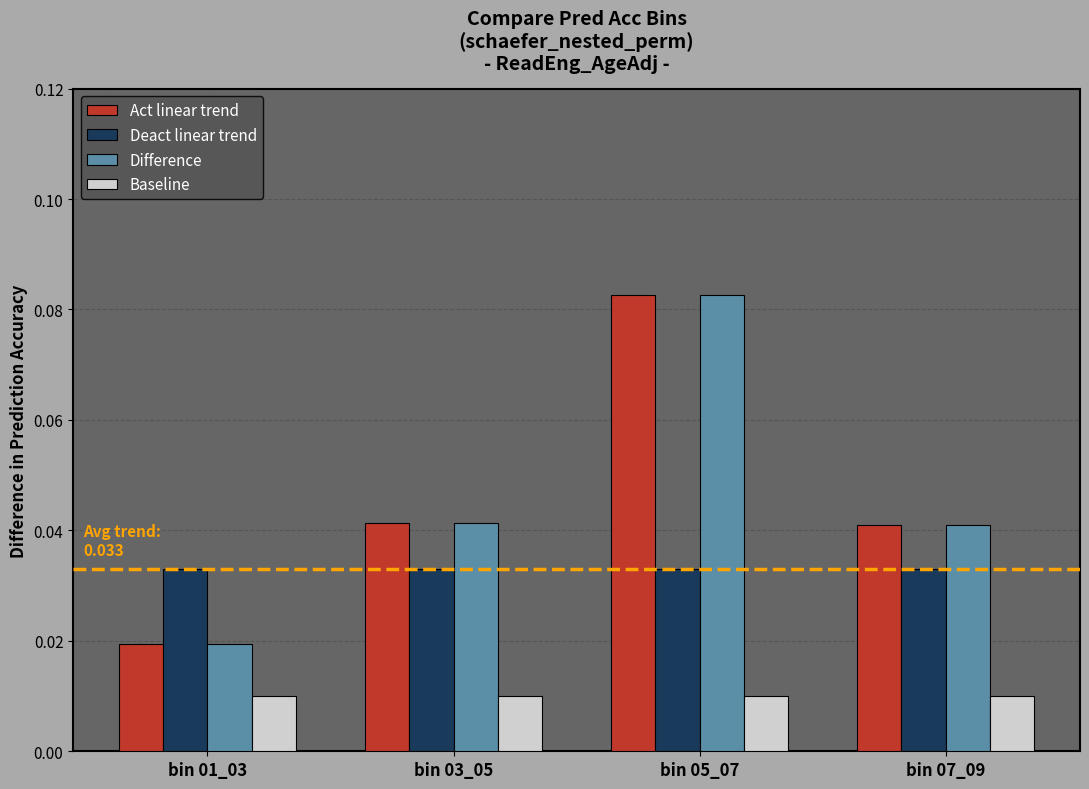

Is it true that Act linear trend equals 0.0 at bin 05_07?

False